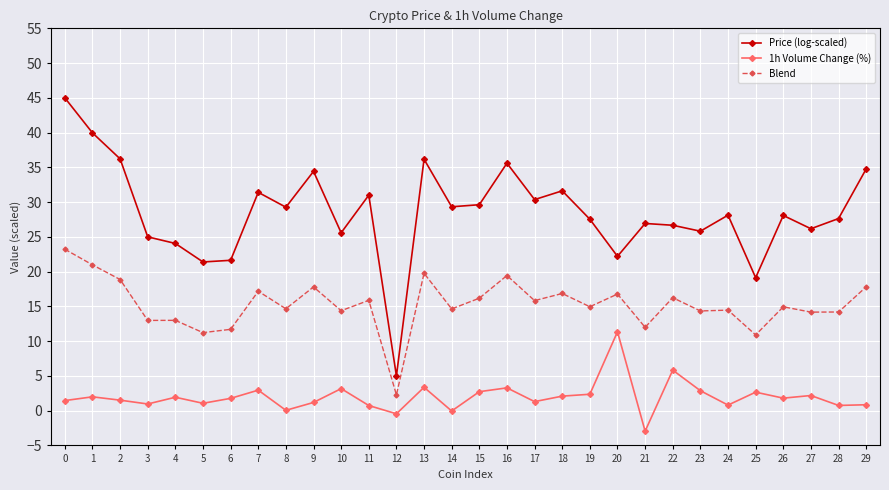

What are all the series names shown in the legend?

Price (log-scaled), 1h Volume Change (%), Blend